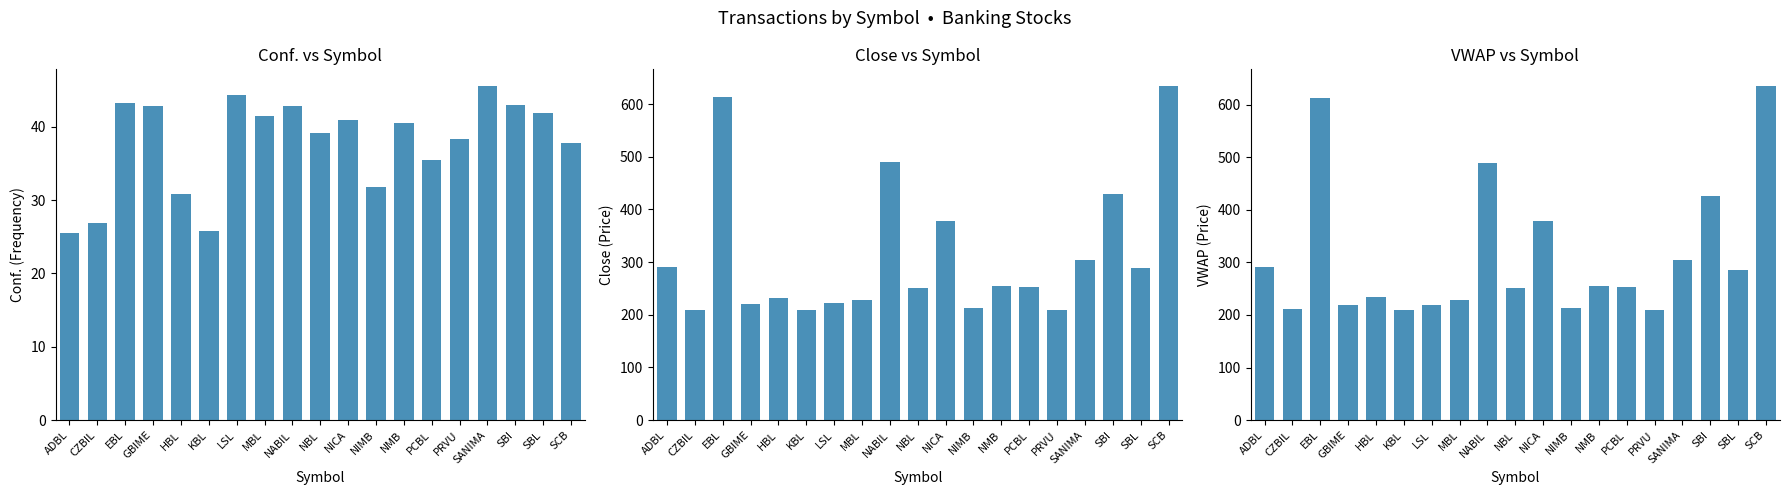

List the series in order of their peak value, lowest first.

Conf. vs Symbol, Close vs Symbol, VWAP vs Symbol